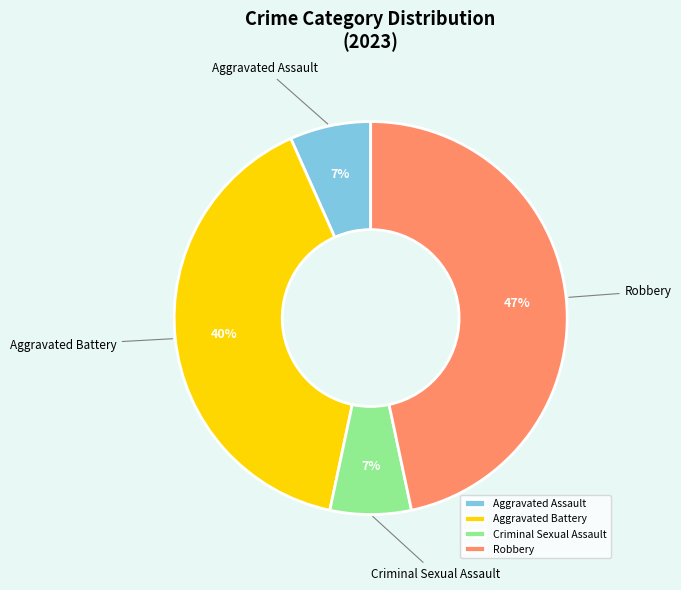

How many slices are in this pie chart?

4